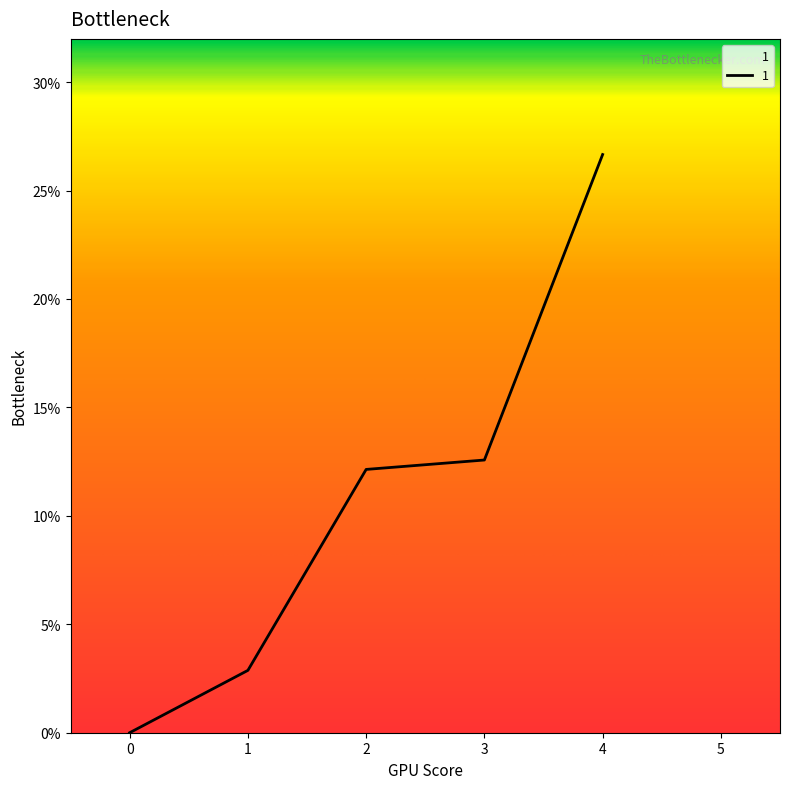

Count the number of categories in the chart.

5